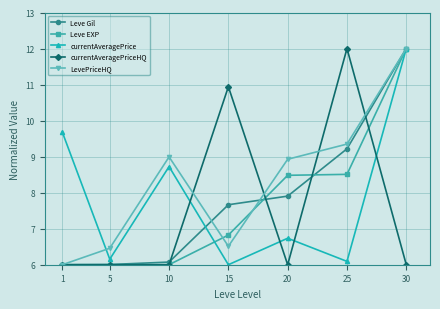

Where is currentAveragePrice nearest to the value 8?

10